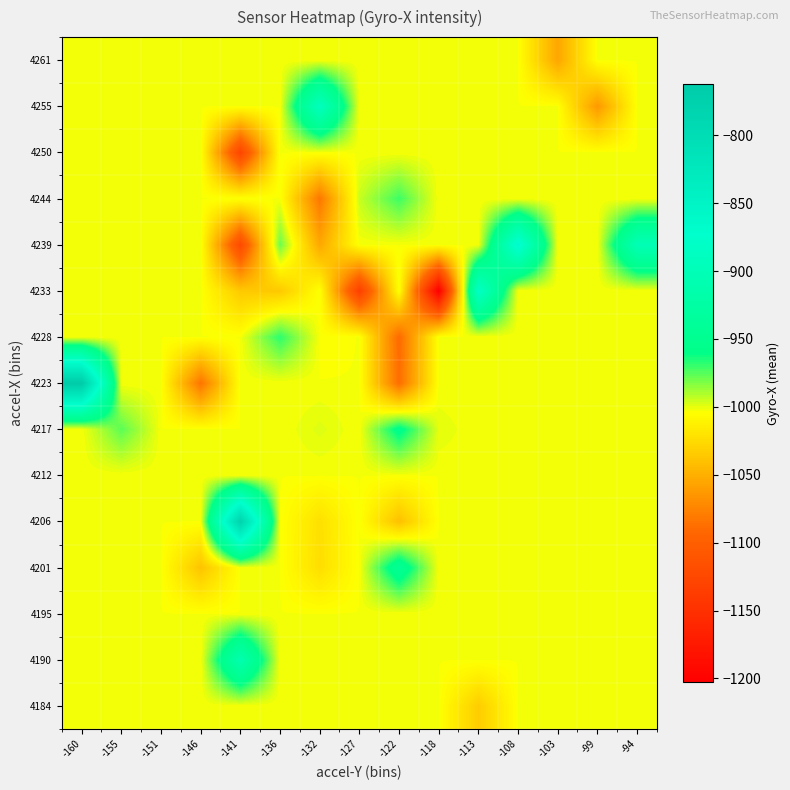

At -113, list the series in order from smallest to largest.

4184, 4190, 4195, 4201, 4206, 4212, 4217, 4223, 4228, 4239, 4244, 4250, 4255, 4261, 4233